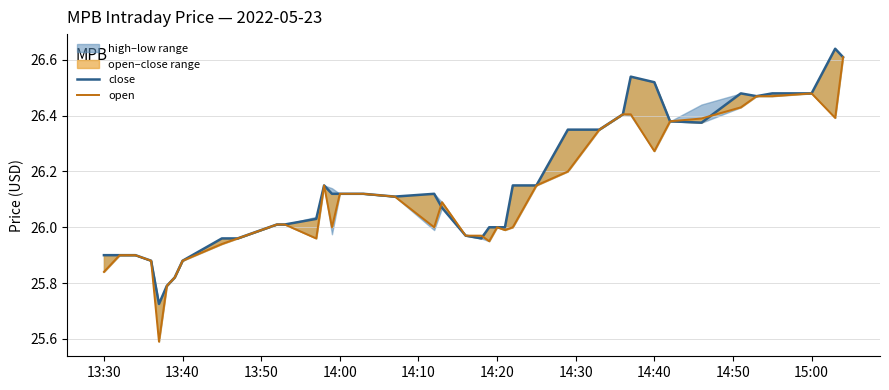

Is the value of close at 34 greater than the value of open at 20?

Yes